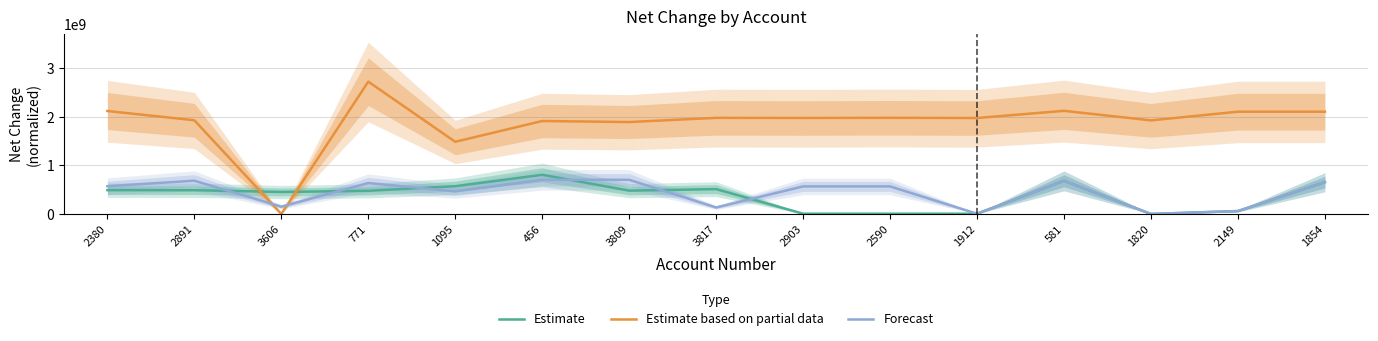

At which label is Forecast closest to 352276000?

1095